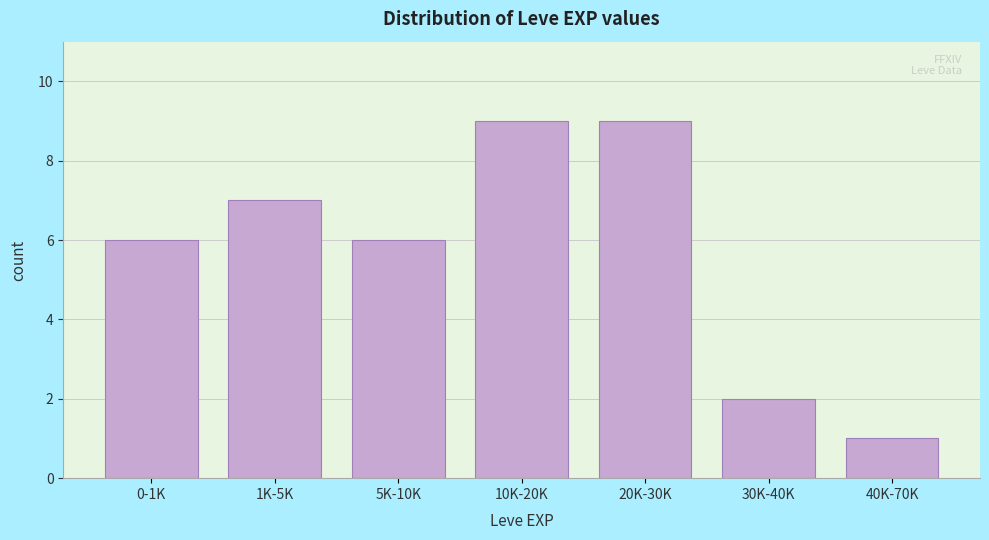

Reading right to left, what are all the values shown in this chart?

1	2	9	9	6	7	6